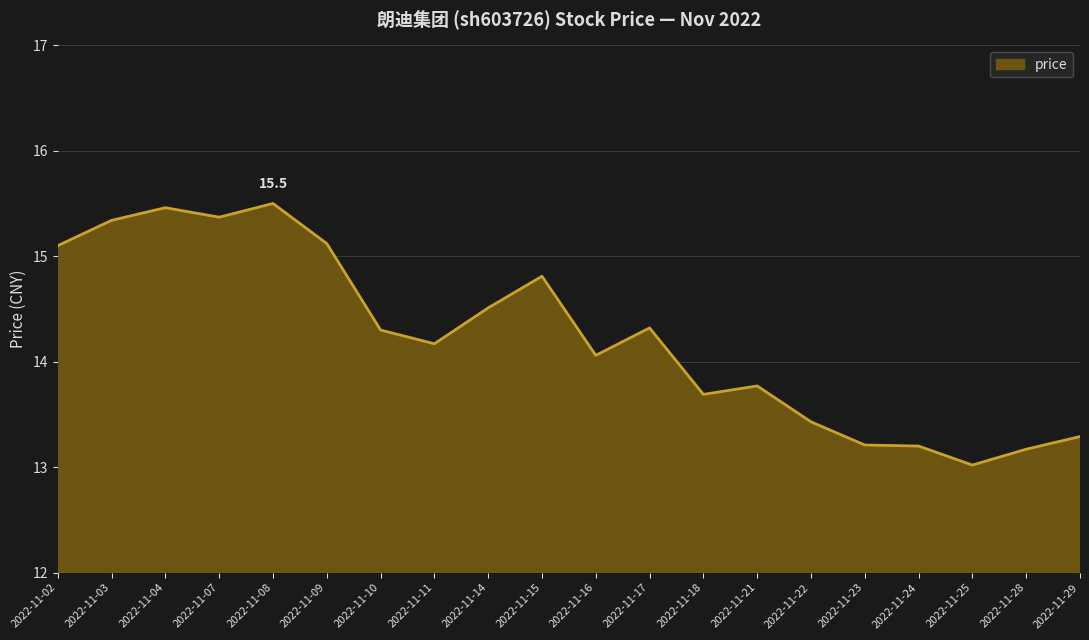

Reading left to right, what are all the values shown in this chart?

2022-11-02=15.1	2022-11-03=15.3	2022-11-04=15.5	2022-11-07=15.4	2022-11-08=15.5	2022-11-09=15.1	2022-11-10=14.3	2022-11-11=14.2	2022-11-14=14.5	2022-11-15=14.8	2022-11-16=14.1	2022-11-17=14.3	2022-11-18=13.7	2022-11-21=13.8	2022-11-22=13.4	2022-11-23=13.2	2022-11-24=13.2	2022-11-25=13.0	2022-11-28=13.2	2022-11-29=13.3